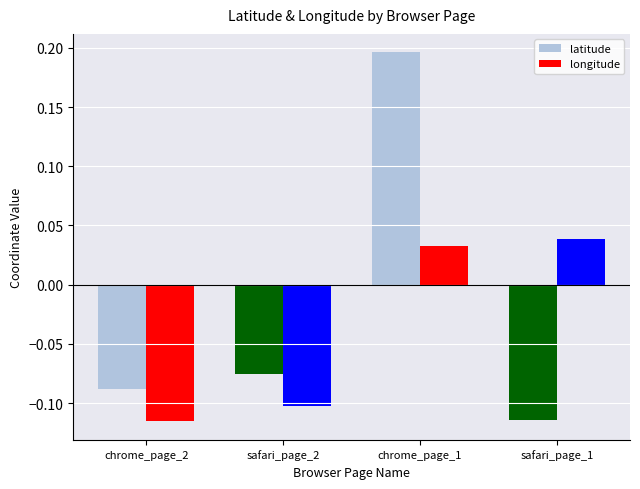

Rank the series by their average value, from lowest to highest.

longitude, latitude